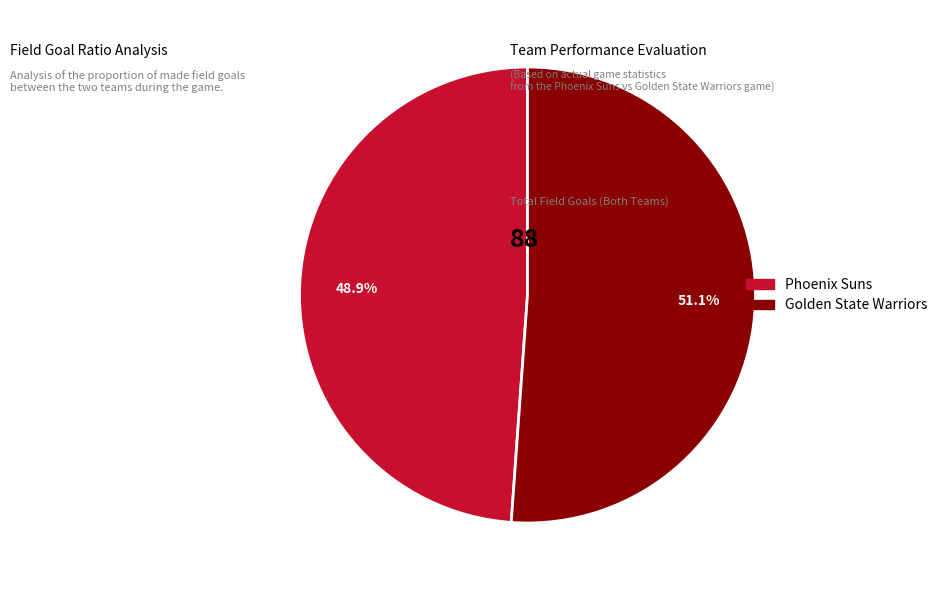

How many slices are in this pie chart?

2